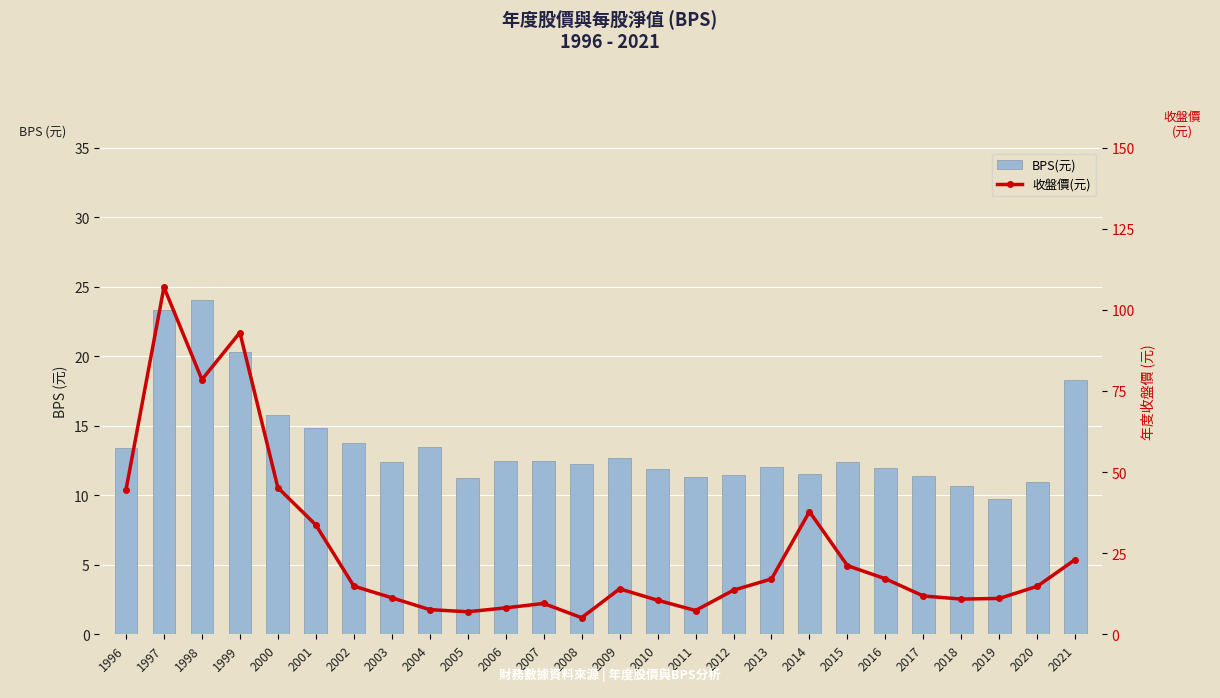

Reading right to left, transcribe all the data shown in this chart.

BPS(元): 2021=18.3	2020=11.0	2019=9.7	2018=10.6	2017=11.4	2016=12.0	2015=12.4	2014=11.5	2013=12.0	2012=11.4	2011=11.3	2010=11.9	2009=12.7	2008=12.2	2007=12.4	2006=12.5	2005=11.2	2004=13.5	2003=12.4	2002=13.8	2001=14.8	2000=15.8	1999=20.3	1998=24.0	1997=23.3	1996=13.4
收盤價(元): 2021=23.1	2020=14.8	2019=11.1	2018=10.8	2017=11.8	2016=17.1	2015=21.1	2014=37.8	2013=17.1	2012=13.6	2011=7.3	2010=10.5	2009=14.0	2008=5.1	2007=9.5	2006=8.2	2005=6.9	2004=7.6	2003=11.2	2002=14.8	2001=33.7	2000=45.2	1999=93.0	1998=78.5	1997=107.0	1996=44.5